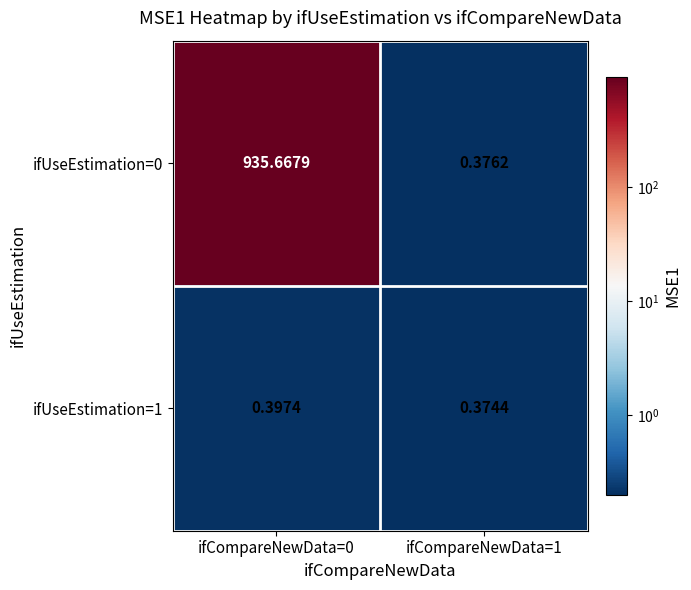

Is the value of ifUseEstimation=1 at ifCompareNewData=1 greater than the value of ifUseEstimation=0 at ifCompareNewData=1?

No